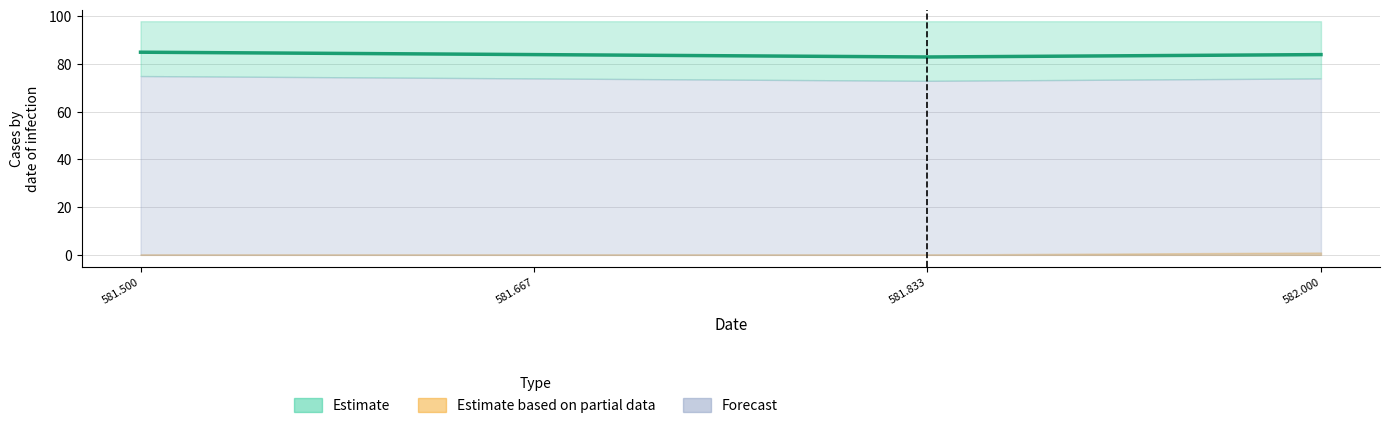

Reading left to right, what are all the values shown in this chart?

col_1: 85.0	84.0	83.0	84.0
col_2: 75.0	74.0	73.0	74.0
col_3: 0.2	0.2	0.2	1.0
col_4: 0.0	0.0	0.0	0.0
col_5: 98.0	98.0	98.0	98.0